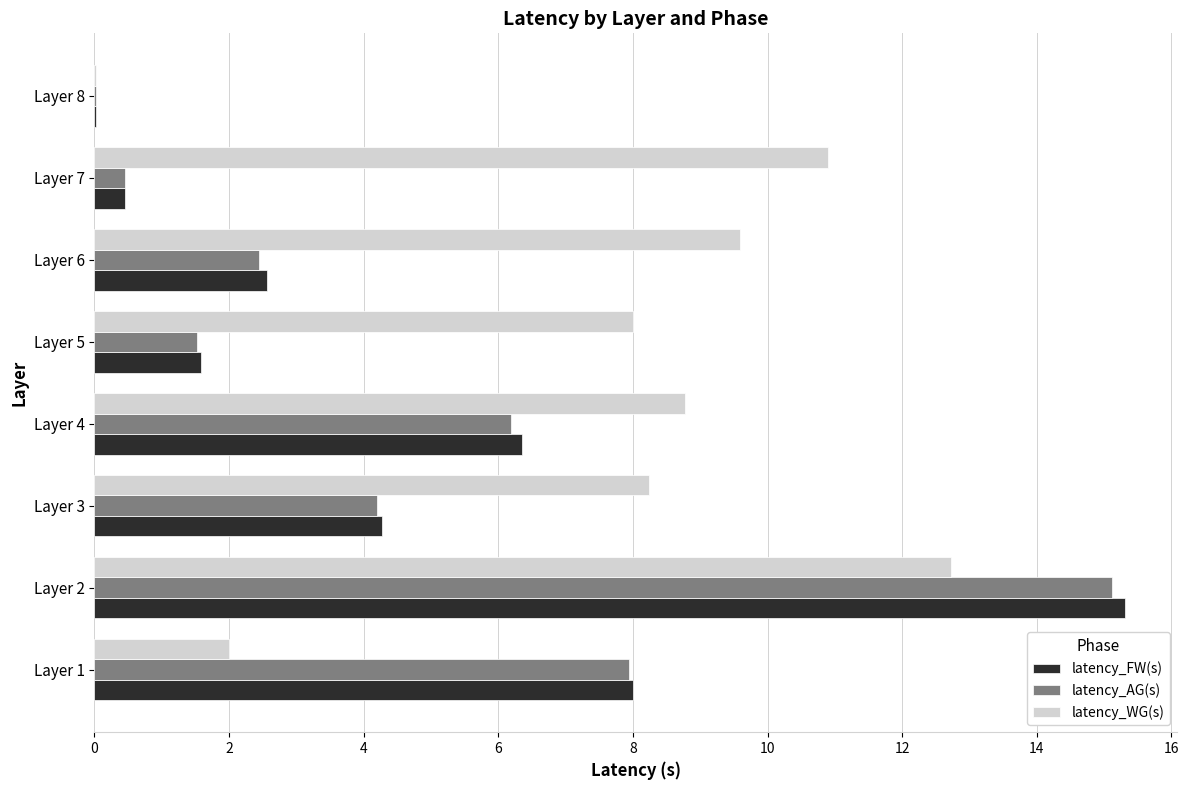

What is the sum of all latency_WG(s) values?

60.2